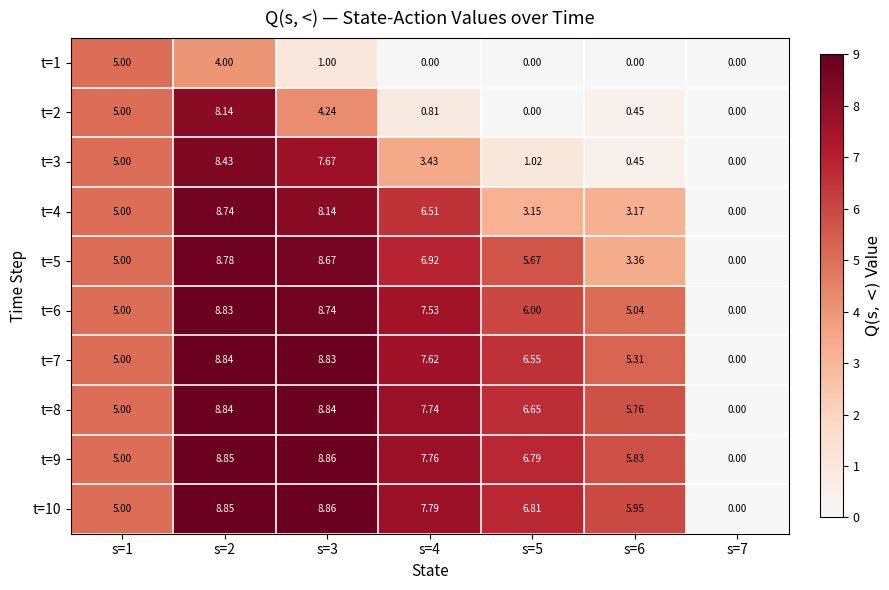

Is the value of t=6 at s=1 greater than the value of t=8 at s=6?

No